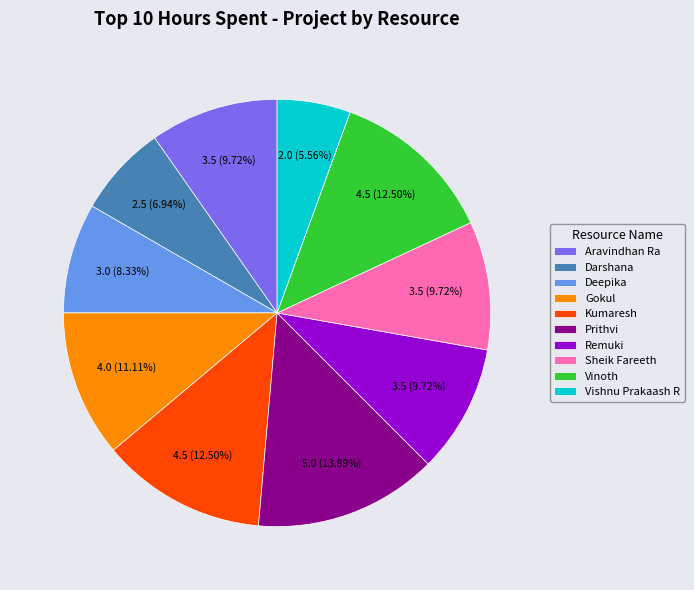

What is the largest slice in the pie chart?

Prithvi